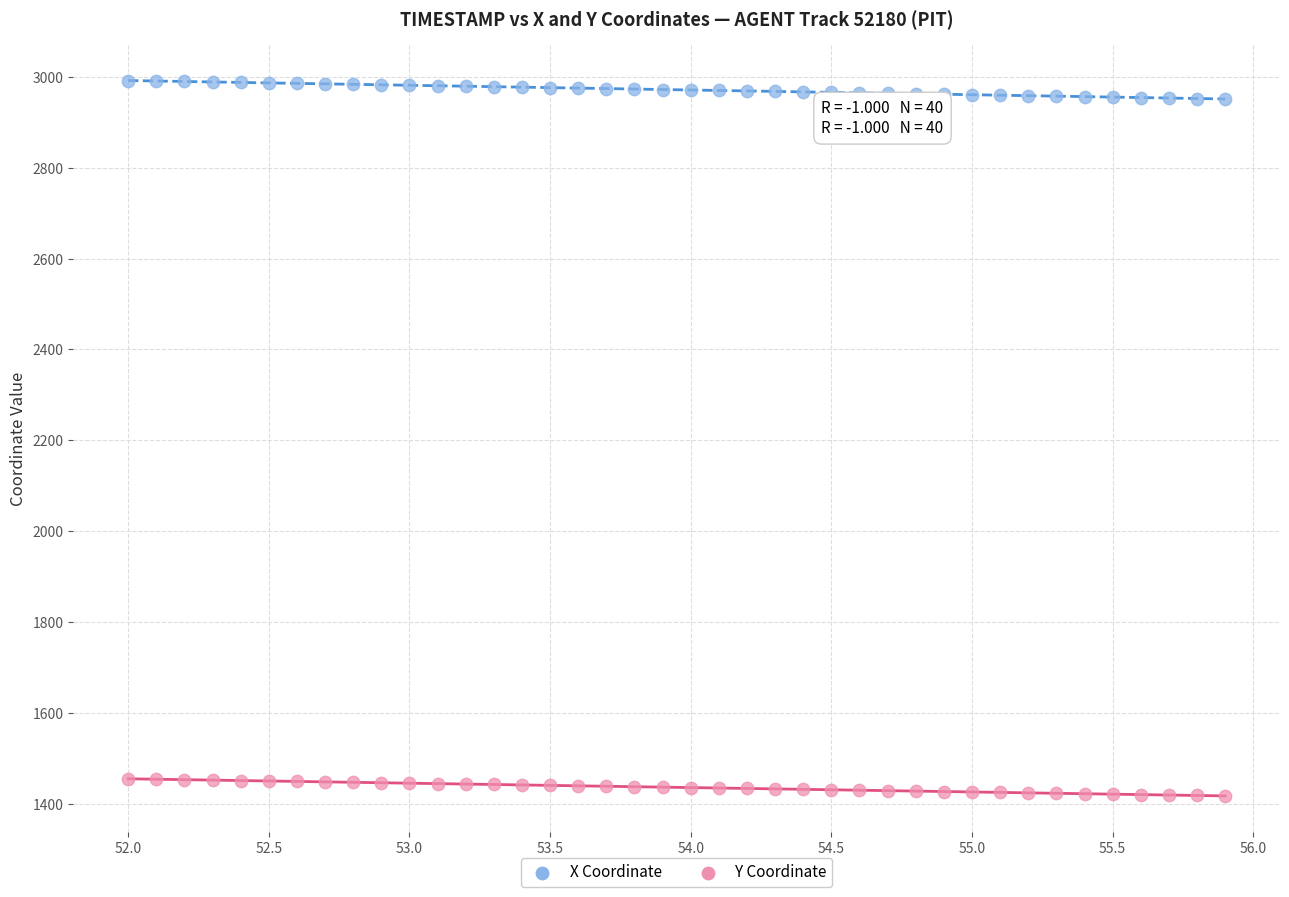

What is the X range (max minus min) for the scatter plot?

3.9